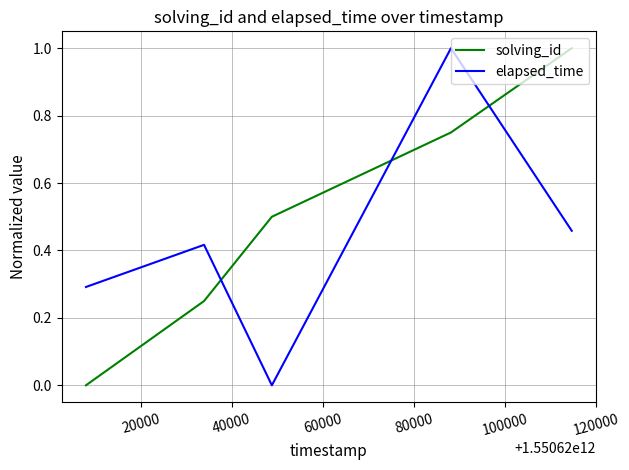

List the series in order of their overall mean, highest first.

solving_id, elapsed_time